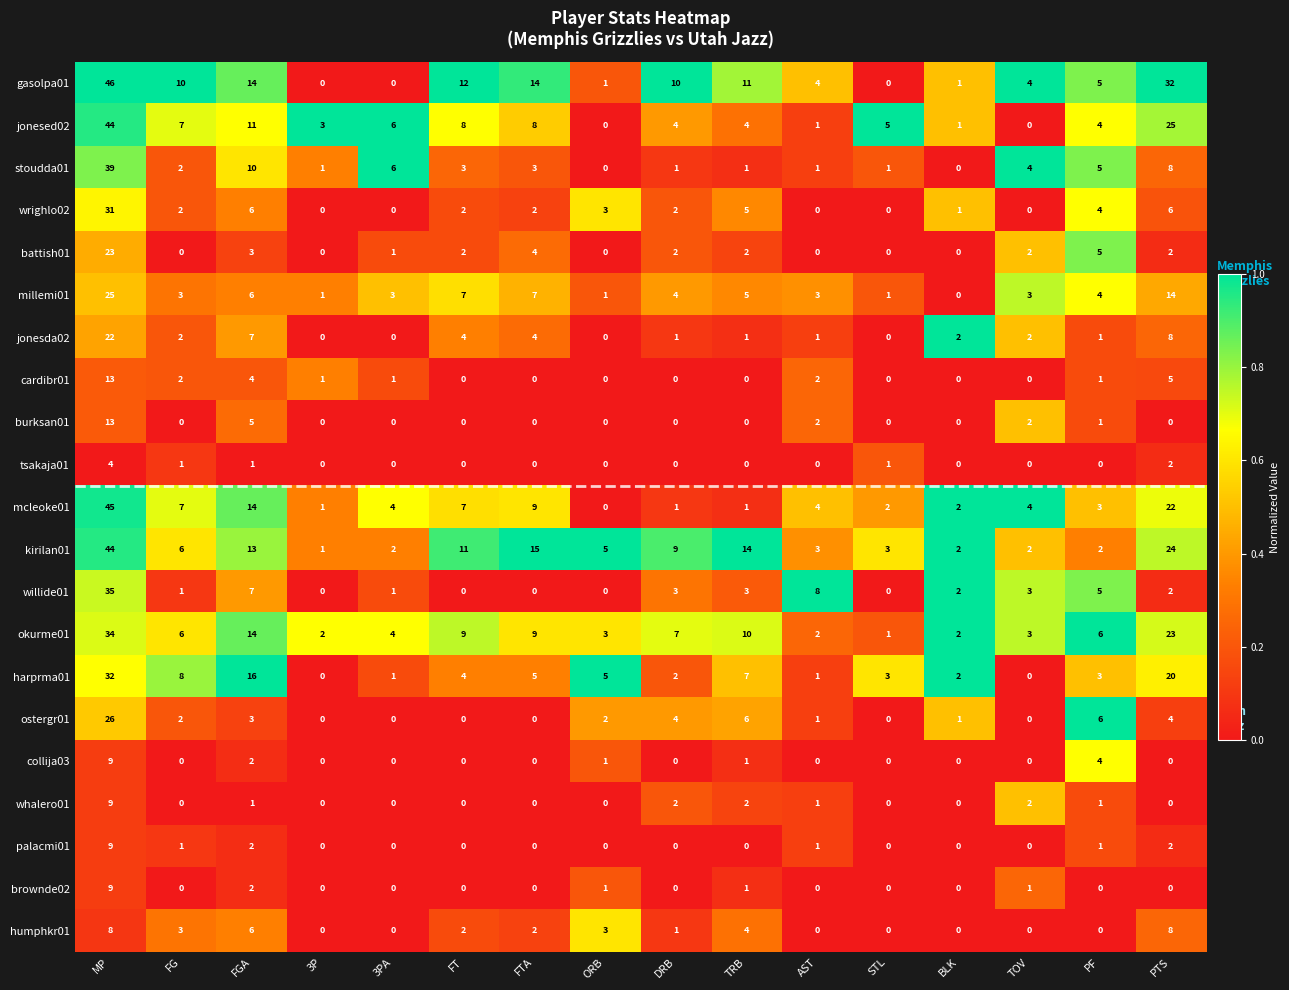

At which label does millemi01 reach its peak?

MP